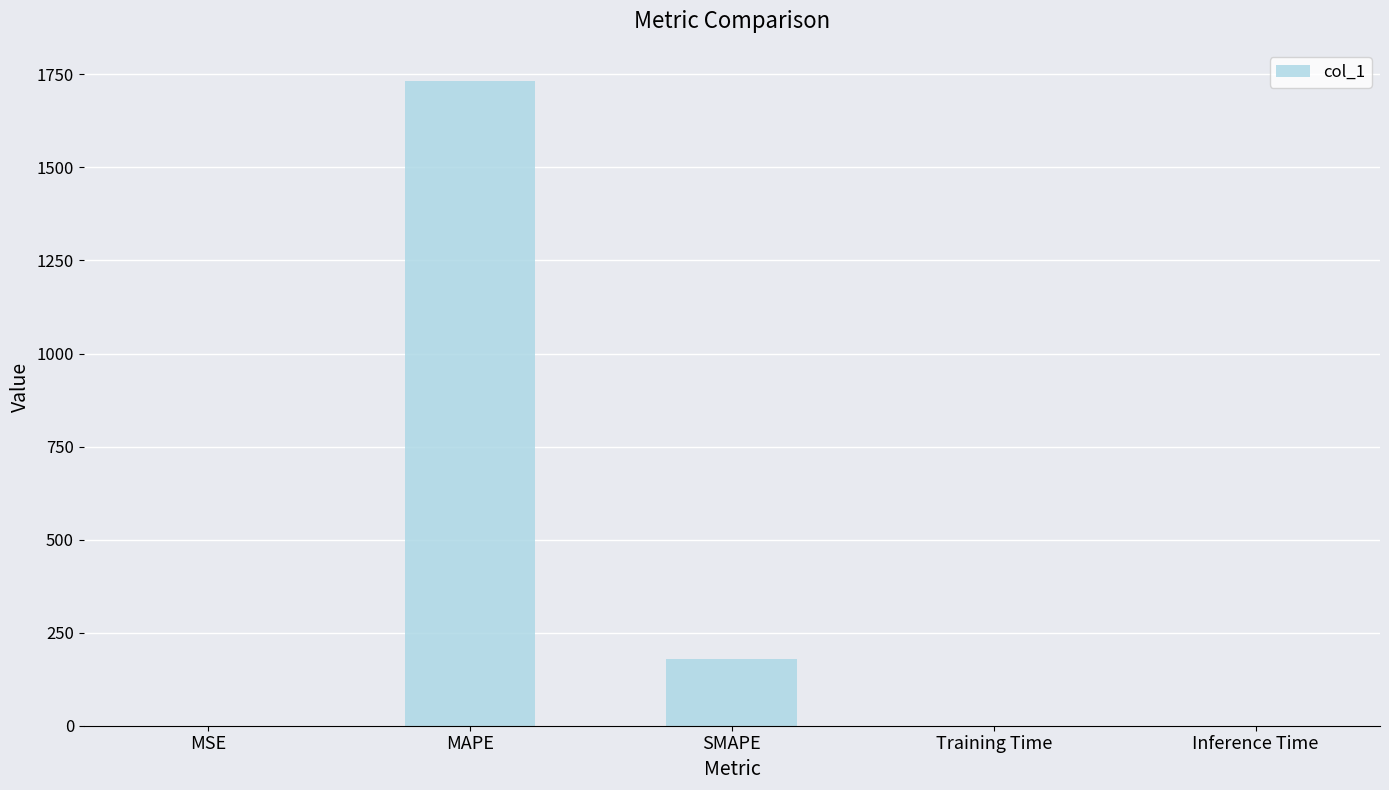

Are the bars horizontal?

No